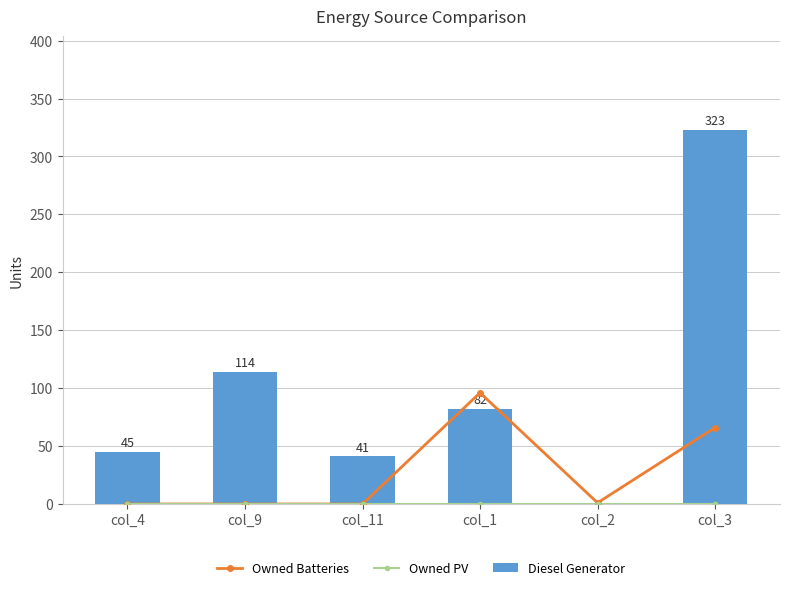

What is the total value across all series at col_1?

178.0